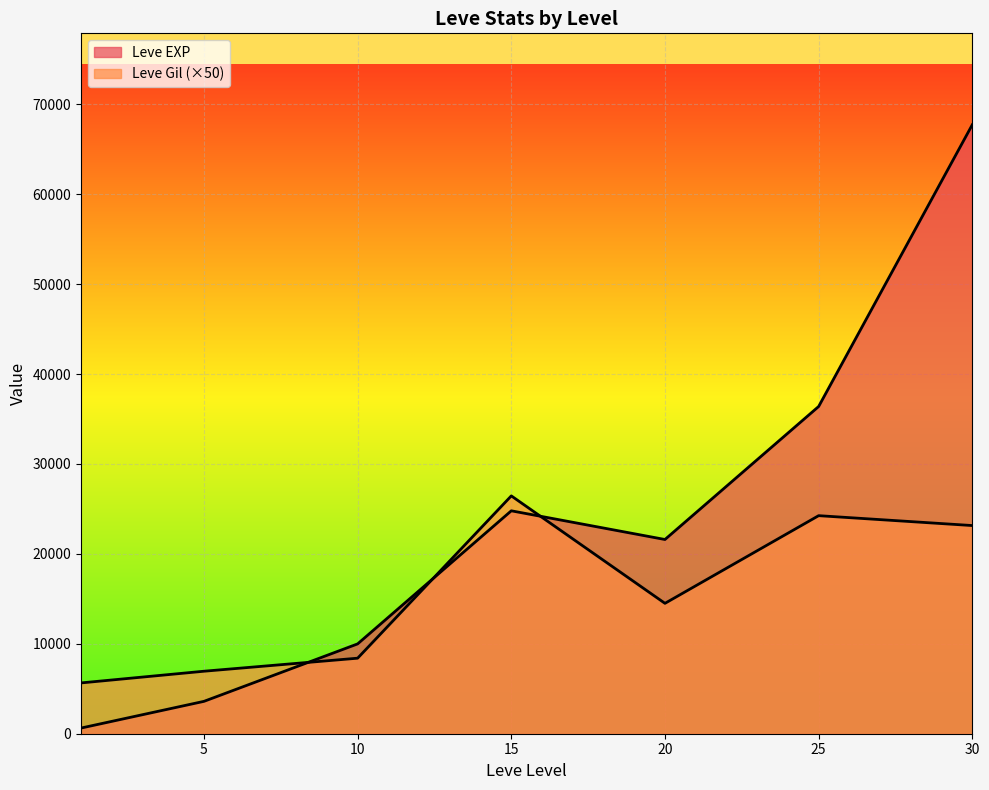

Where does the Leve EXP series first go above 21600?

15